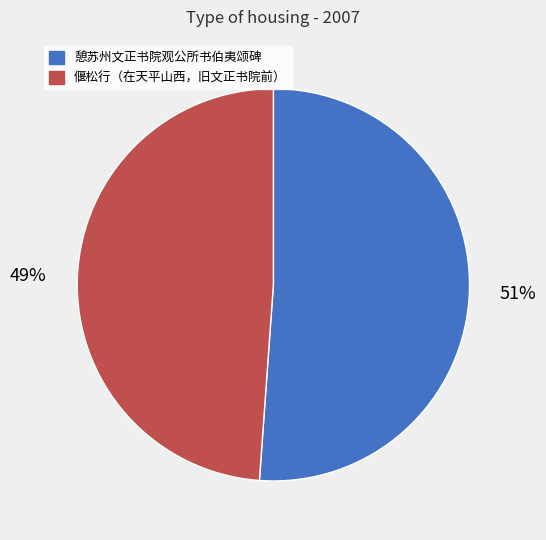

To the nearest percent, what is the average slice percentage?

50%